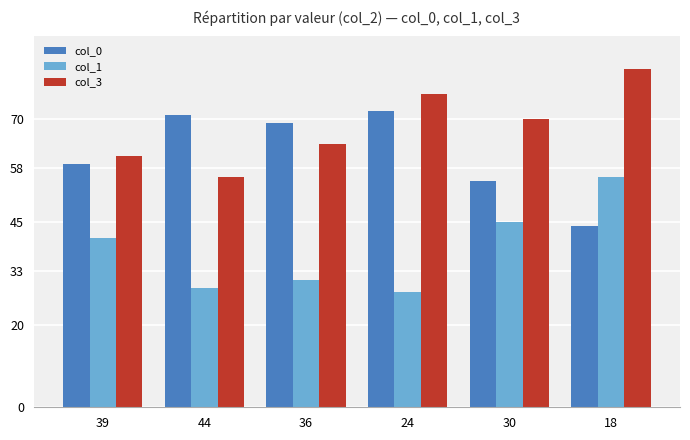

What is the greatest value displayed?

82